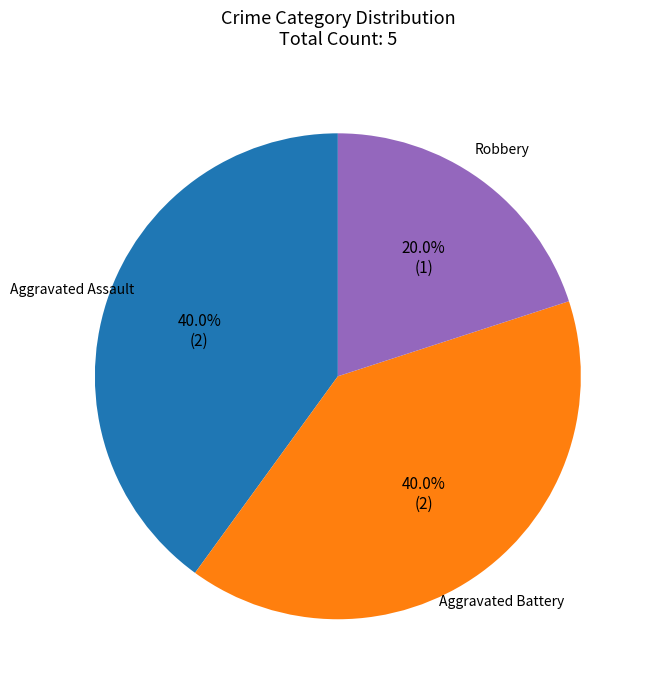

To the nearest percent, what portion does Aggravated Assault represent?

40%